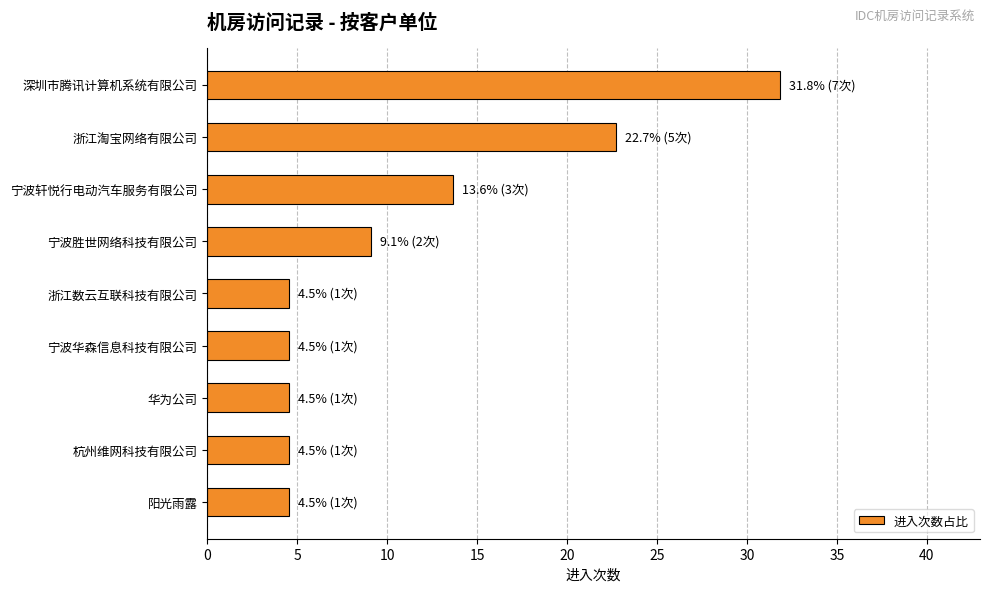

What is the difference between the values at 浙江淘宝网络有限公司 and 宁波轩悦行电动汽车服务有限公司?

9.1